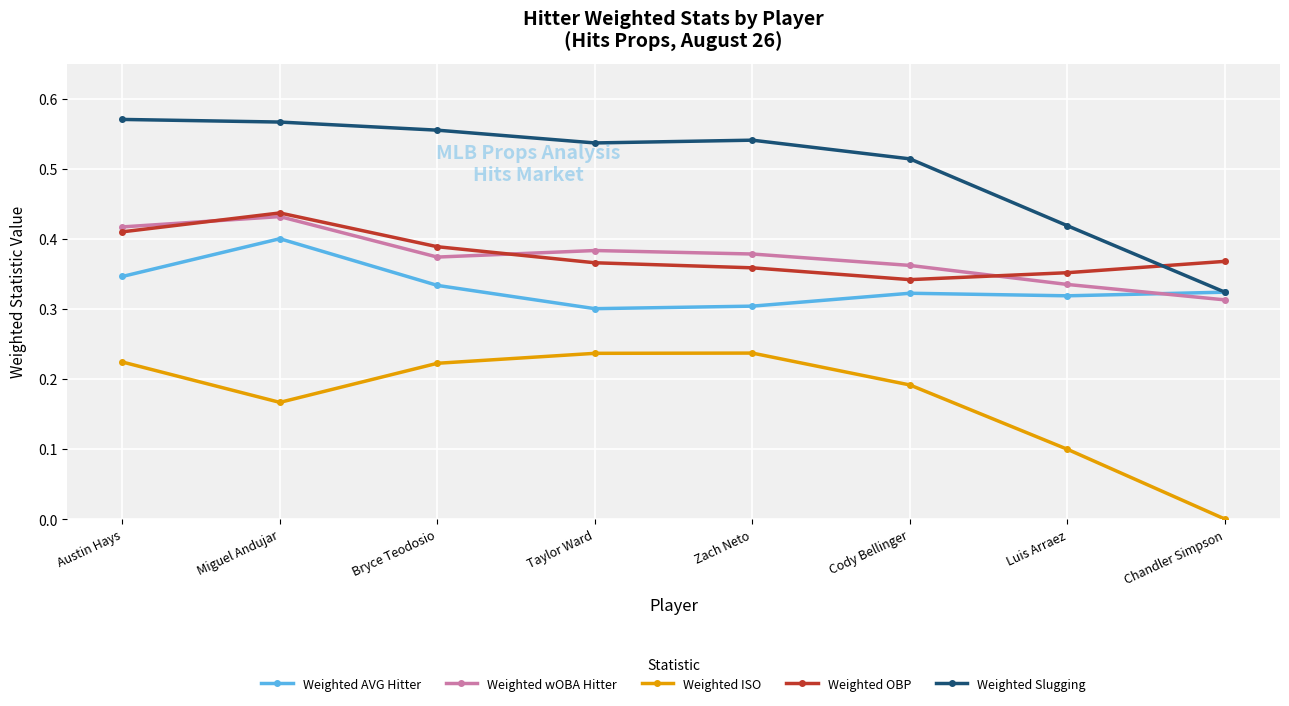

True or false: Weighted Slugging and Weighted ISO cross at least once.

False